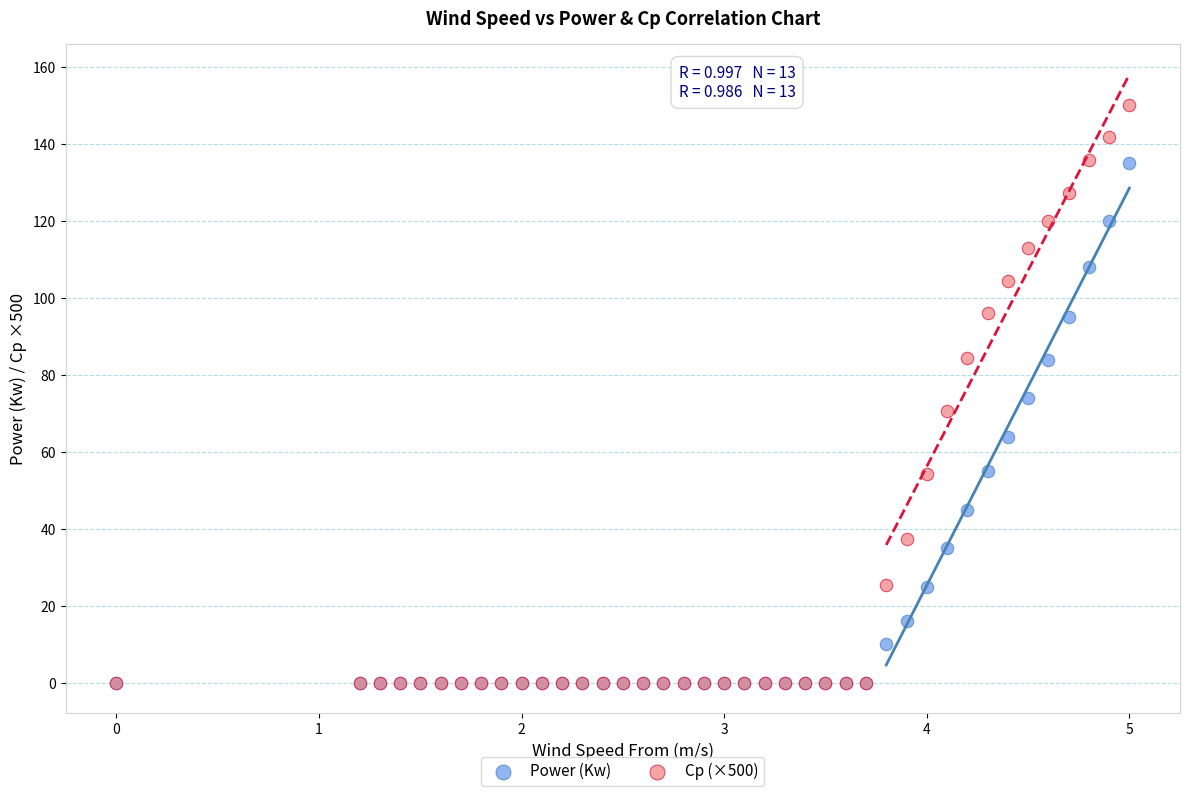

What are all the series names shown in the legend?

Power (Kw), Cp (×500)